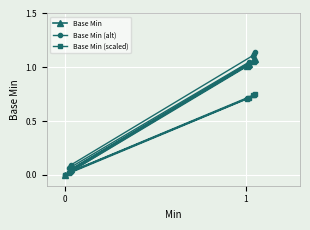

Which series has the widest spread of values?

Base Min (alt)